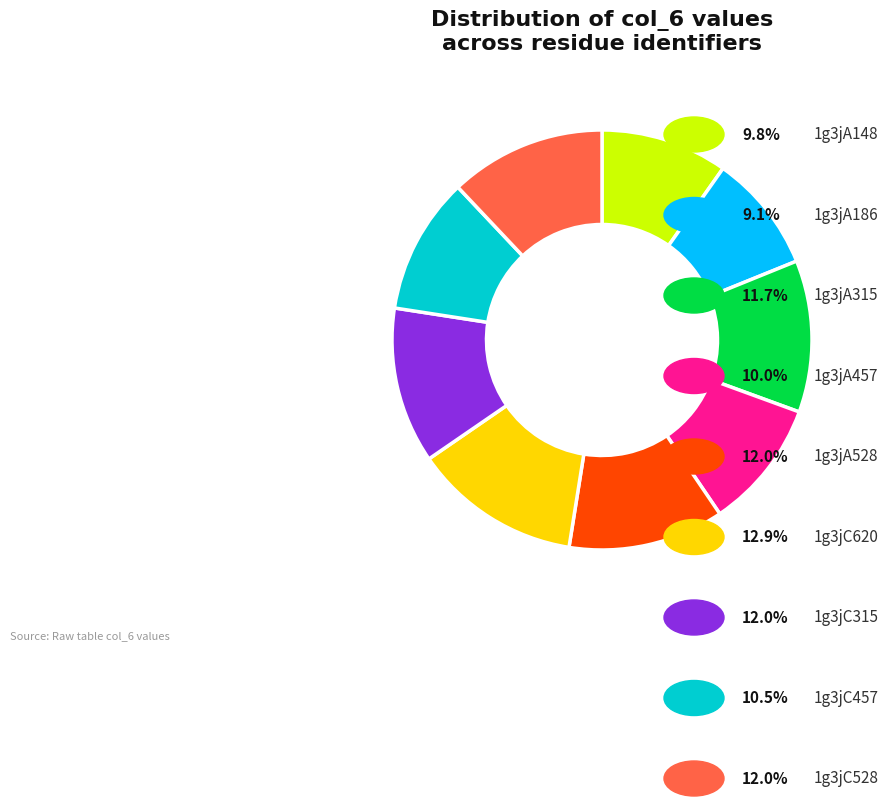

Does any single category account for the majority?

No